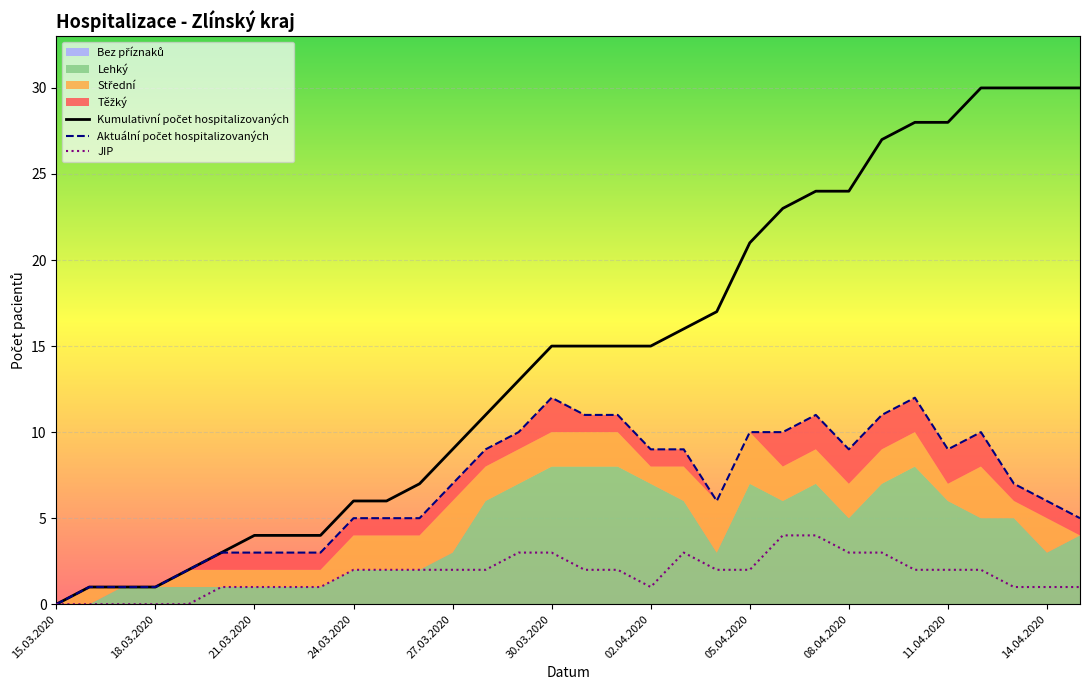

True or false: Aktuální počet hospitalizovaných has a value of 10 at 22.

True